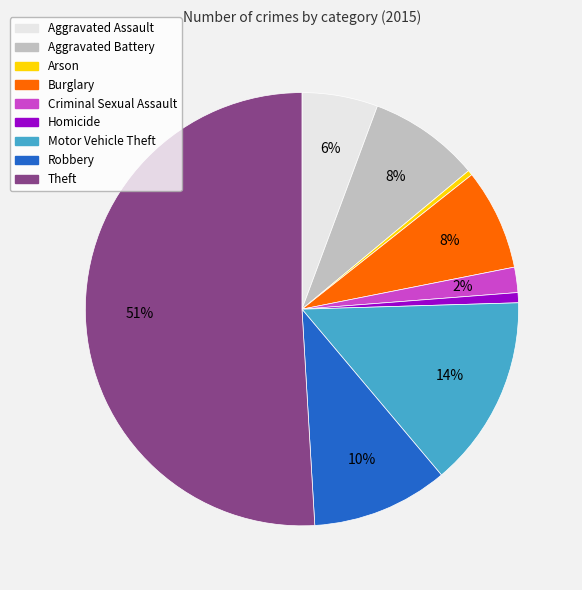

Is the sum of Aggravated Battery and Robbery greater than half?

No